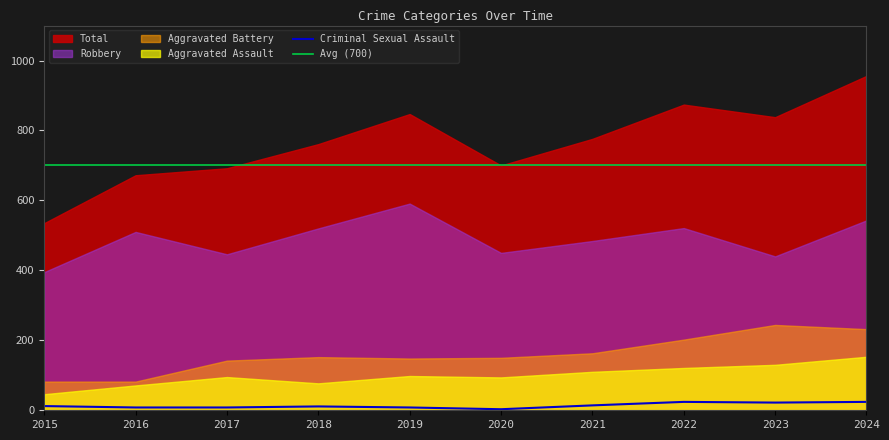

Reading left to right, list all the values displayed in this chart.

Aggravated Assault: 2015=46	2016=71	2017=95	2018=77	2019=98	2020=94	2021=110	2022=121	2023=130	2024=153
Aggravated Battery: 2015=82	2016=82	2017=142	2018=152	2019=148	2020=150	2021=163	2022=202	2023=244	2024=232
Criminal Sexual Assault: 2015=12	2016=8	2017=8	2018=11	2019=8	2020=3	2021=14	2022=24	2023=22	2024=24
Robbery: 2015=395	2016=510	2017=446	2018=520	2019=591	2020=450	2021=484	2022=521	2023=440	2024=543
Total: 2015=535	2016=672	2017=692	2018=761	2019=847	2020=700	2021=776	2022=874	2023=838	2024=956